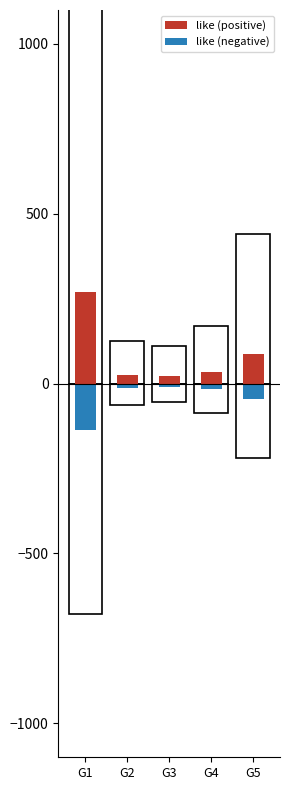

At which label does like (negative) reach its peak?

G3